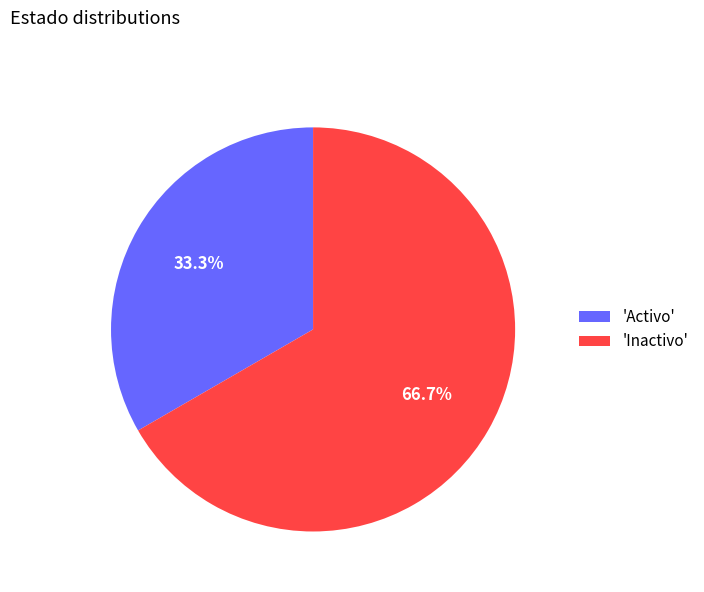

Is there any slice that represents more than half of the pie?

Yes